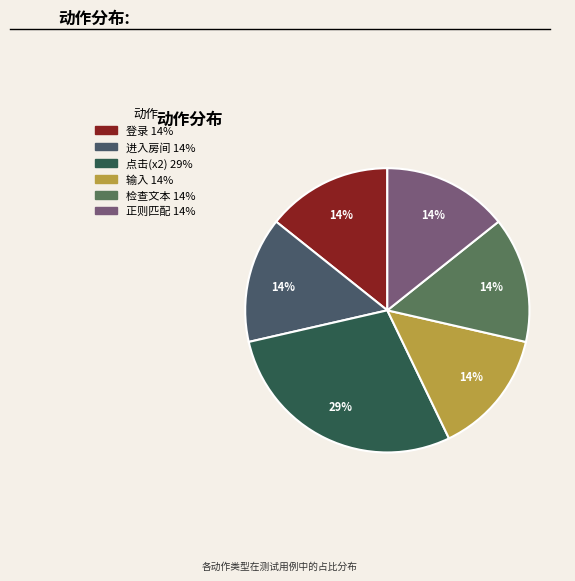

How many segments does this pie chart have?

6